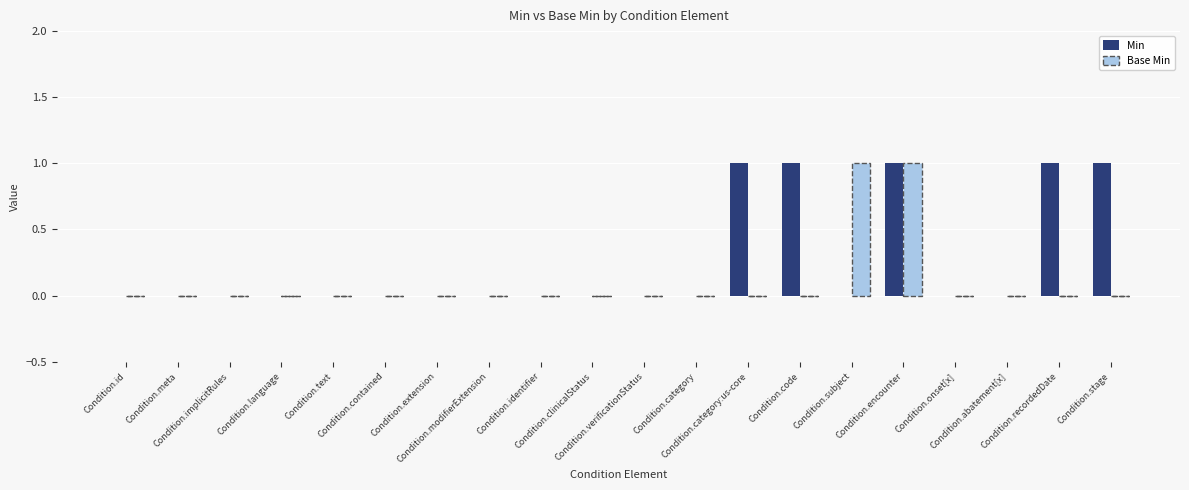

Reading right to left, transcribe all the data shown in this chart.

Min: Condition.stage=1	Condition.recordedDate=1	Condition.abatement[x]=0	Condition.onset[x]=0	Condition.encounter=1	Condition.subject=0	Condition.code=1	Condition.category:us-core=1	Condition.category=0	Condition.verificationStatus=0	Condition.clinicalStatus=0	Condition.identifier=0	Condition.modifierExtension=0	Condition.extension=0	Condition.contained=0	Condition.text=0	Condition.language=0	Condition.implicitRules=0	Condition.meta=0	Condition.id=0
Base Min: Condition.stage=0	Condition.recordedDate=0	Condition.abatement[x]=0	Condition.onset[x]=0	Condition.encounter=1	Condition.subject=1	Condition.code=0	Condition.category:us-core=0	Condition.category=0	Condition.verificationStatus=0	Condition.clinicalStatus=0	Condition.identifier=0	Condition.modifierExtension=0	Condition.extension=0	Condition.contained=0	Condition.text=0	Condition.language=0	Condition.implicitRules=0	Condition.meta=0	Condition.id=0